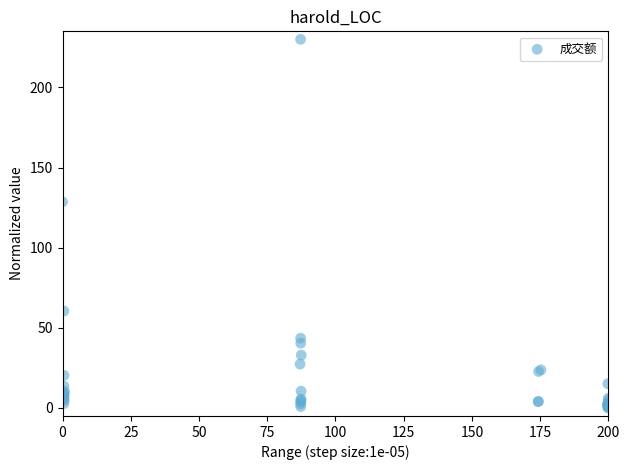

What Y value in the scatter plot is closest to 115?

128.6